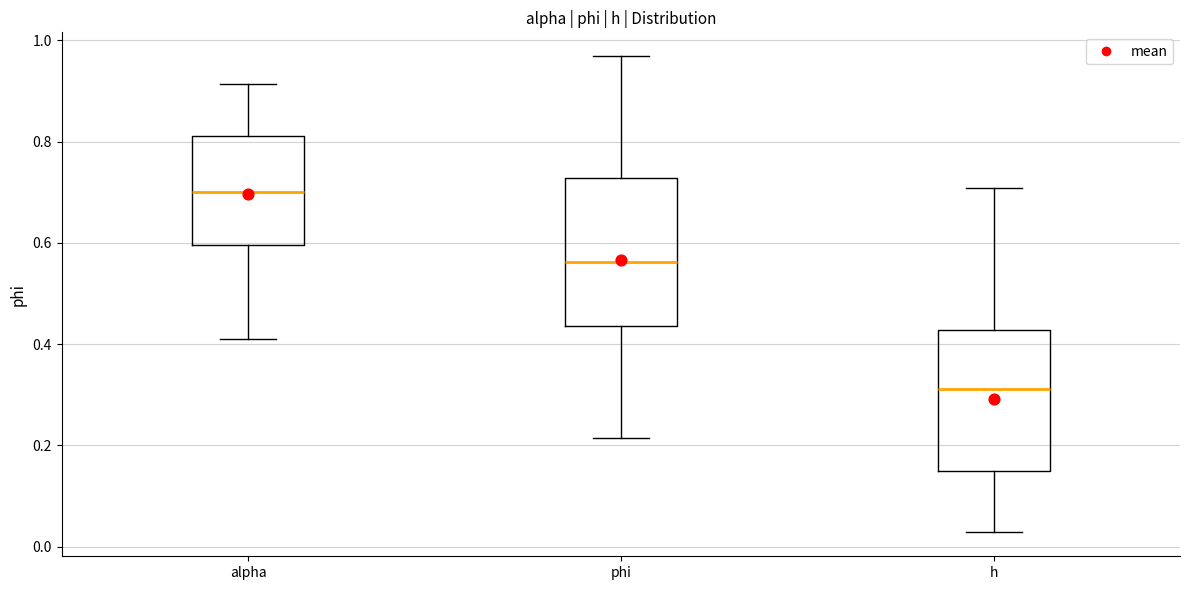

Reading left to right, transcribe this box plot: for each box, give where its median line is, the range the box spans, and where its two whiskers end, as read against the y-axis. The values are not printed on the chart, so give them approximately, as read against the axis.

alpha: median 0.70, box 0.60 to 0.82, whiskers 0.40 to 0.92
phi: median 0.56, box 0.44 to 0.72, whiskers 0.22 to 0.96
h: median 0.32, box 0.14 to 0.42, whiskers 0.02 to 0.70